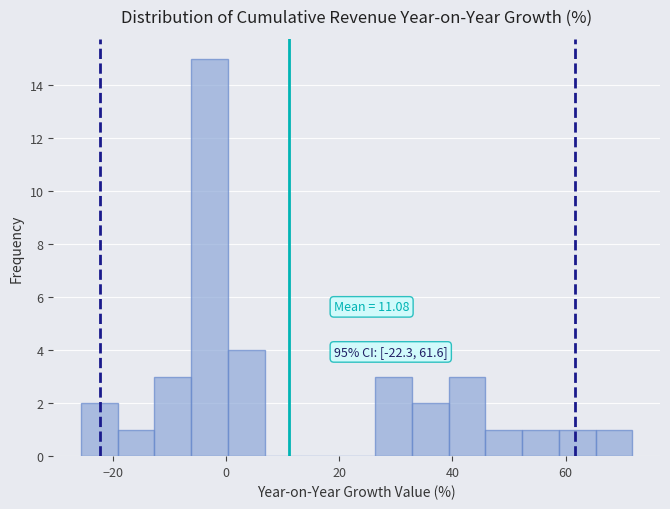

Read against the x-axis, roughly where is the centre of the tallest bar?

-2